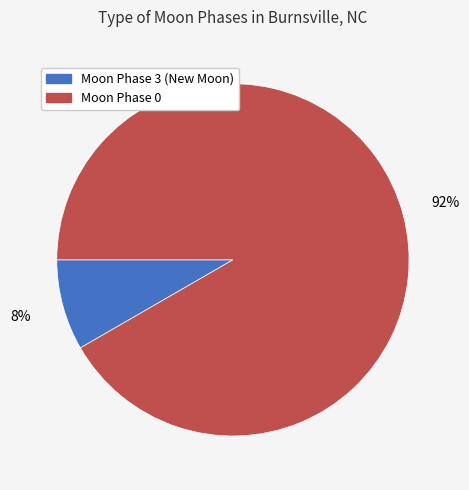

To the nearest percent, what is the average slice percentage?

50%